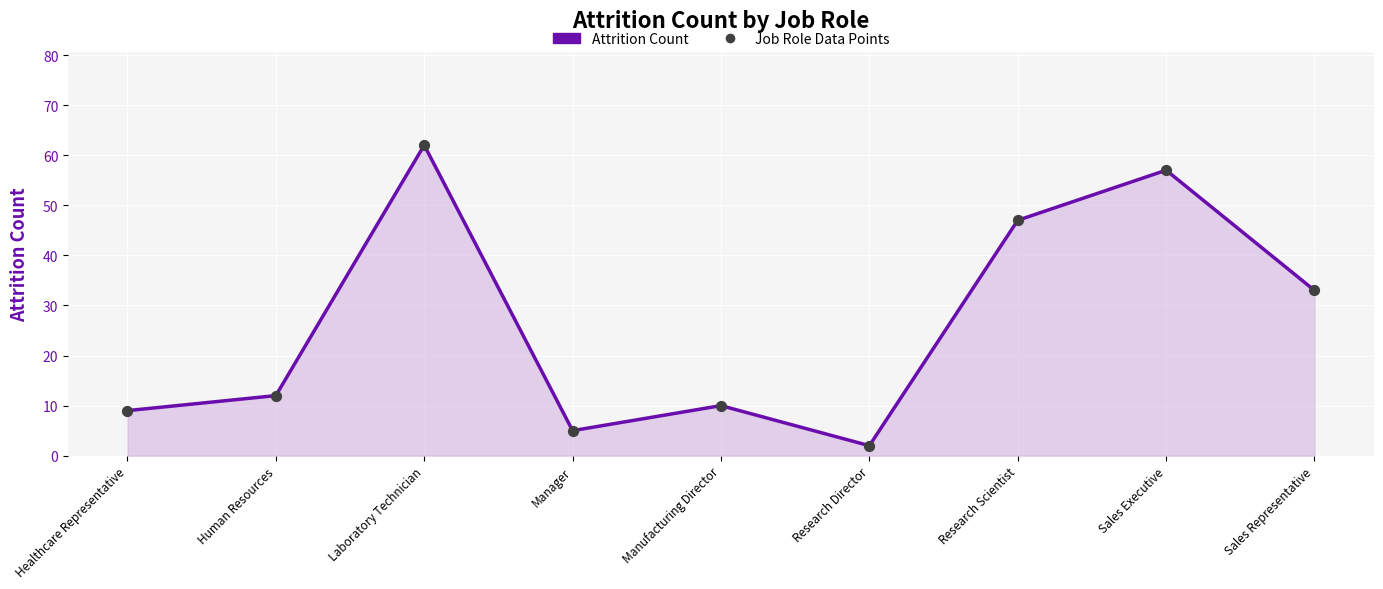

What position from the left is Laboratory Technician?

3